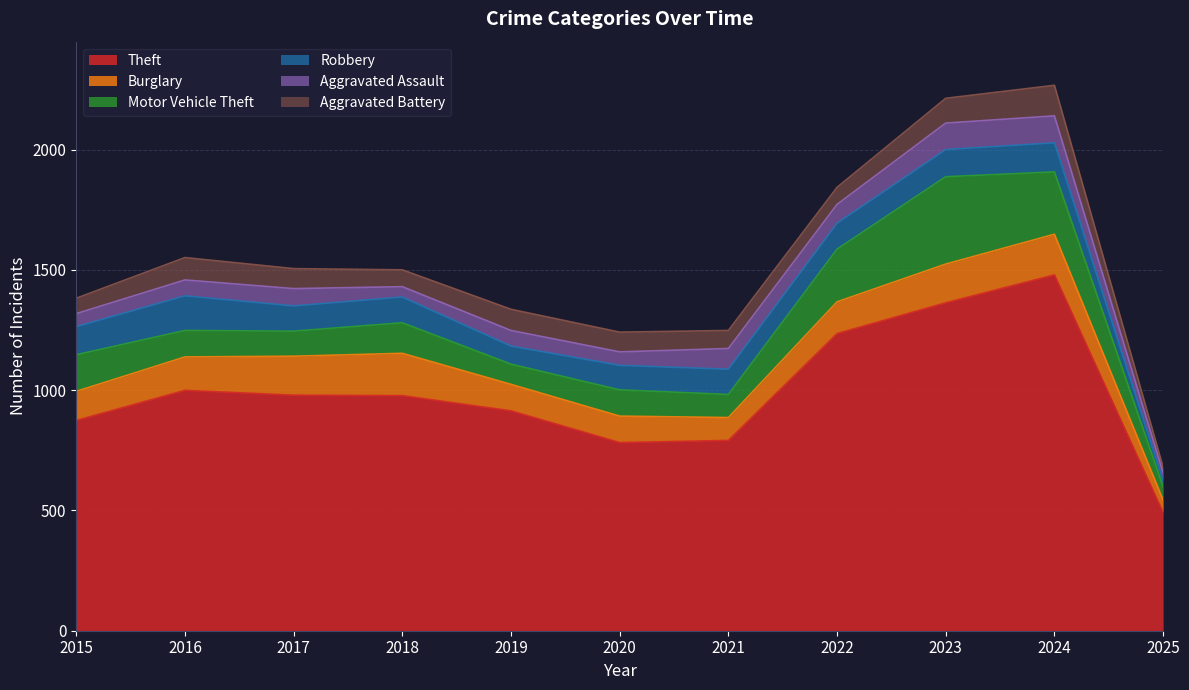

After their last crossing, which series has the higher values: Robbery or Motor Vehicle Theft?

Motor Vehicle Theft